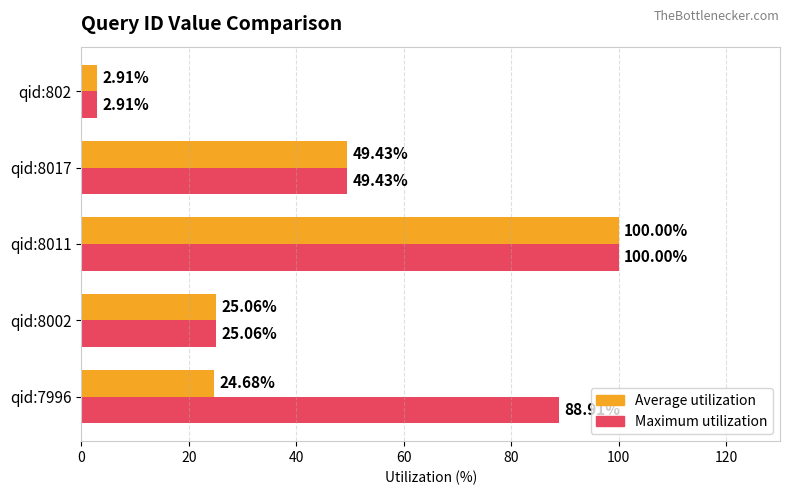

At which category is the sum across all series the highest?

qid:8011